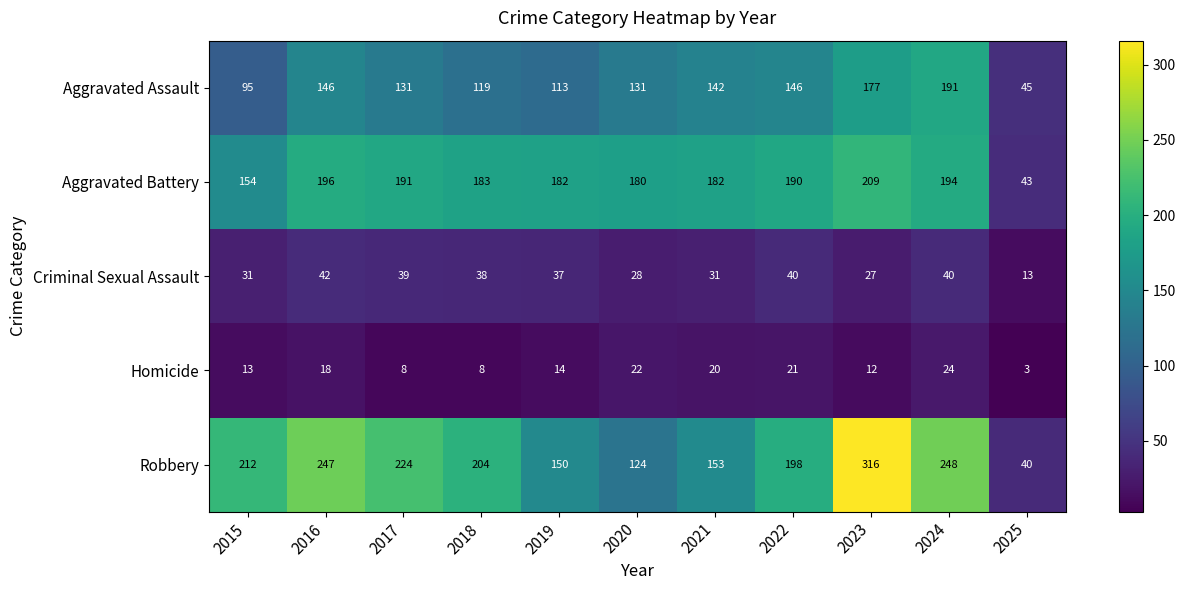

Is it true that Robbery equals 224 at 2017?

True